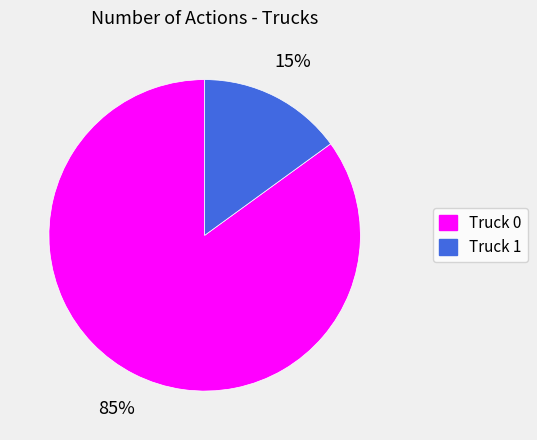

Count the number of slices in the pie.

2